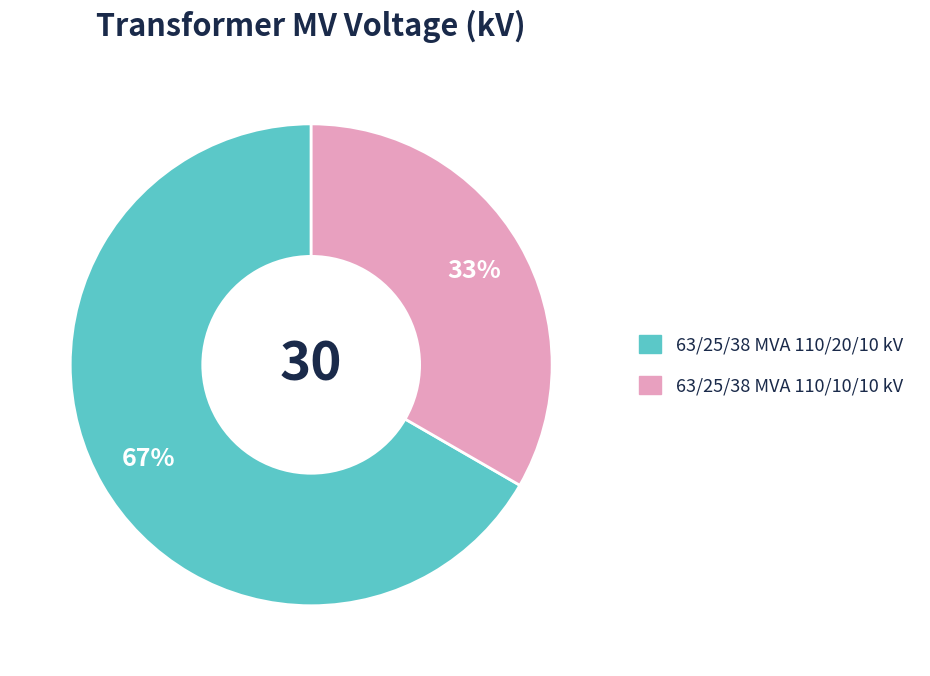

Between 63/25/38 MVA 110/10/10 kV and 63/25/38 MVA 110/20/10 kV, which is larger?

63/25/38 MVA 110/20/10 kV